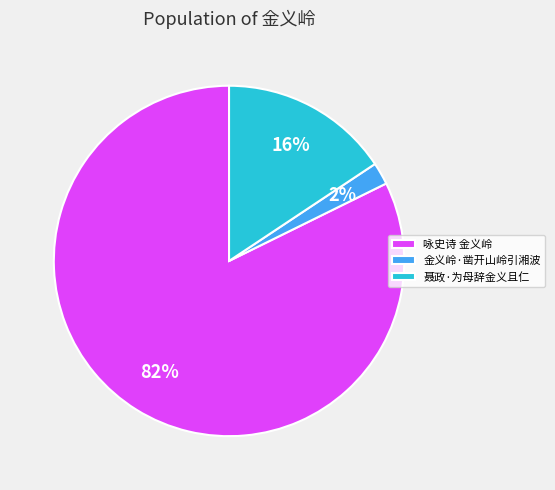

Approximately how many times larger is the value at 聂政·为母辞金义且仁 compared to 咏史诗 金义岭?

0.2